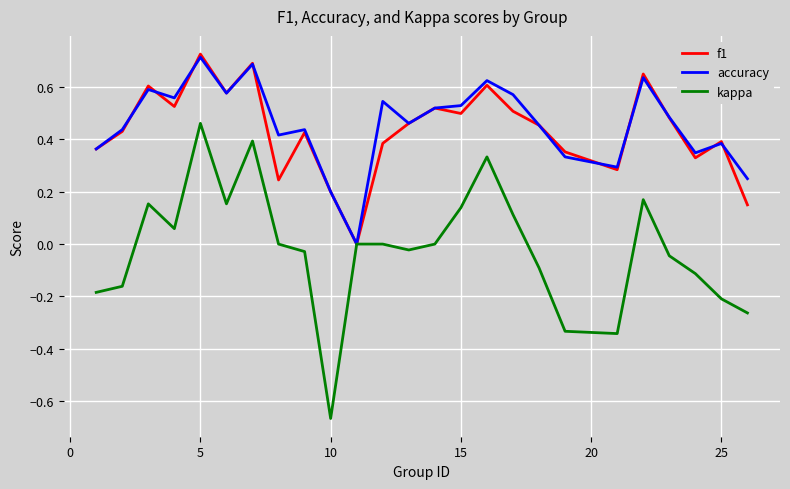

Which series has the largest range (max minus min)?

kappa